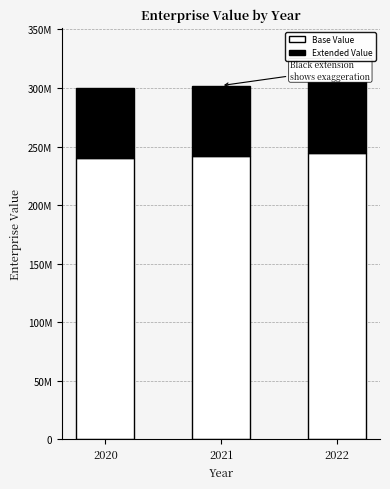

What is the sum of the Extended Value values at 2022 and 2020?

121093014.1